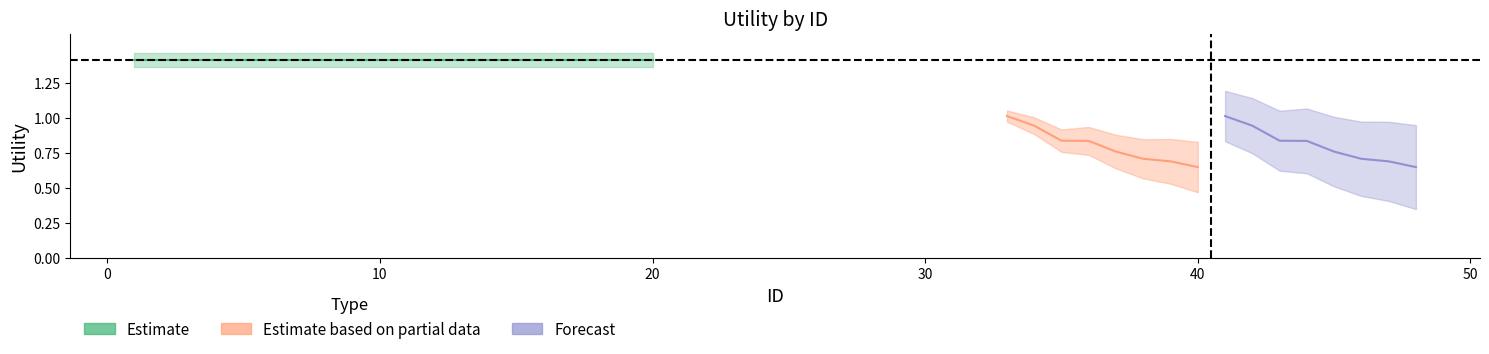

What is the value of the Forecast point at the 3rd from the left?

0.8